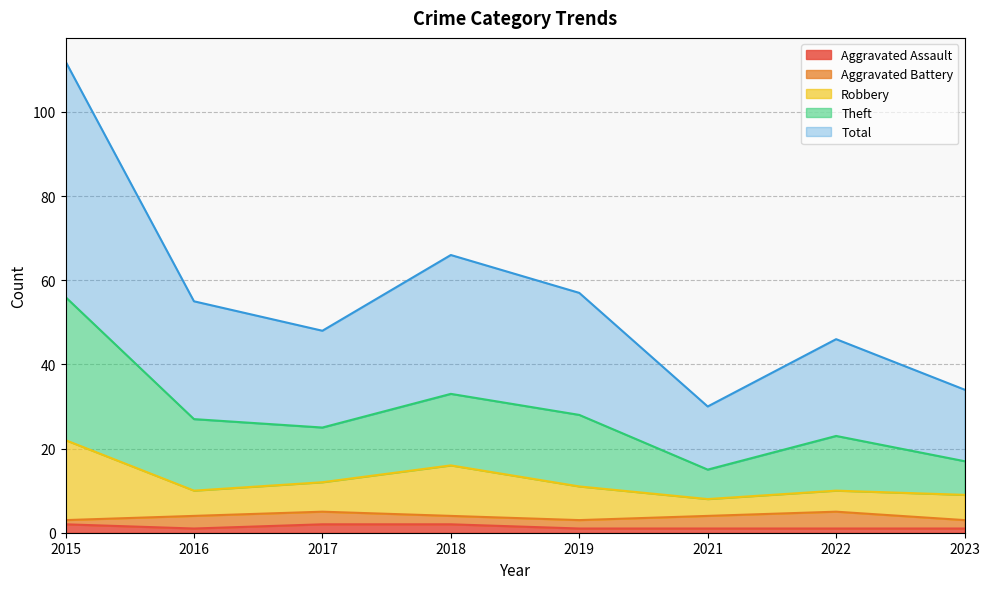

What is the greatest value displayed?

112